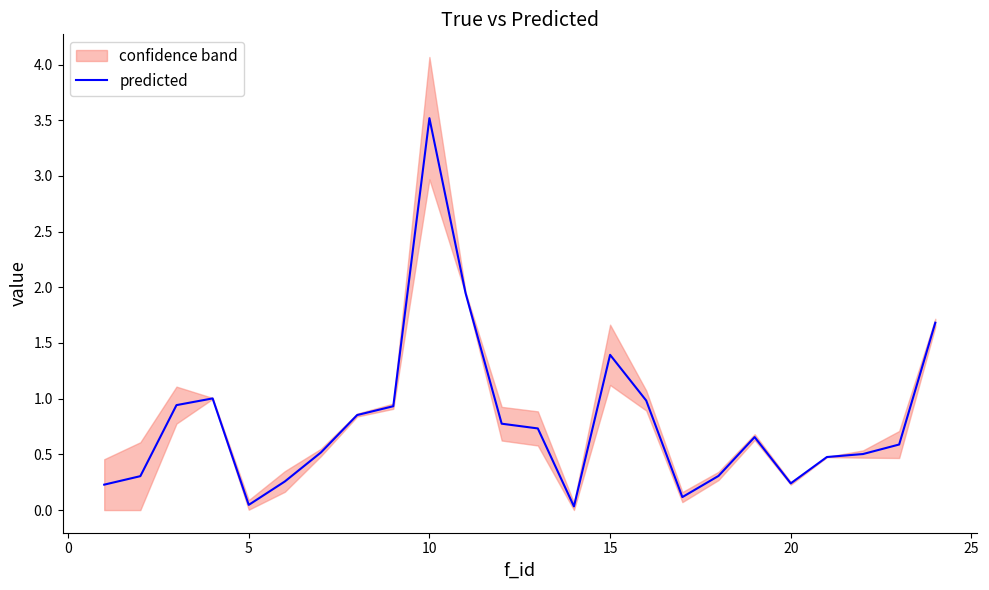

What is the greatest value displayed?

3.5